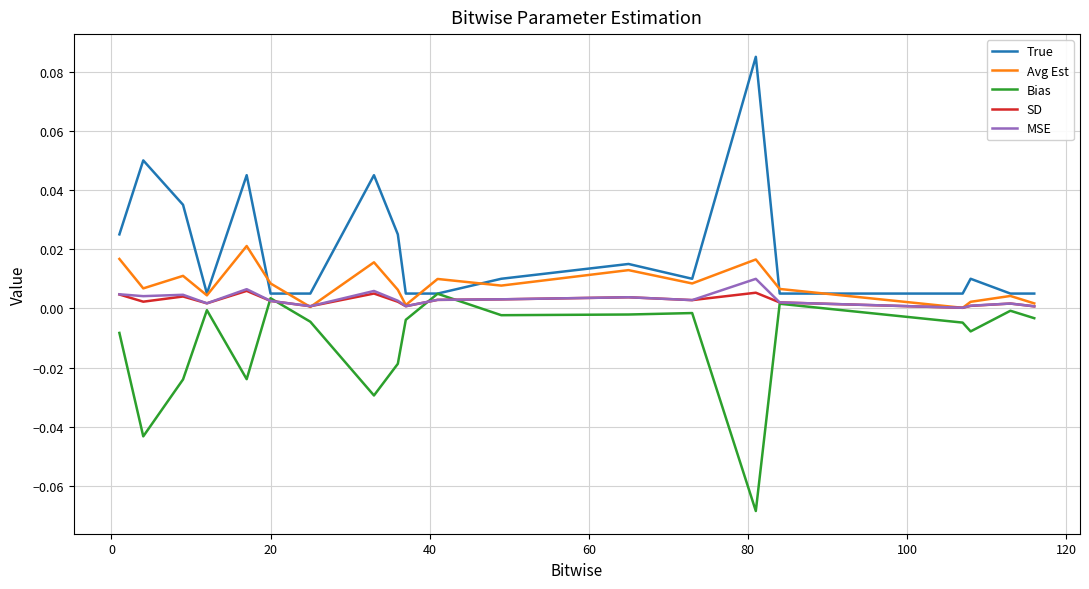

Which series has the largest total across all categories?

True